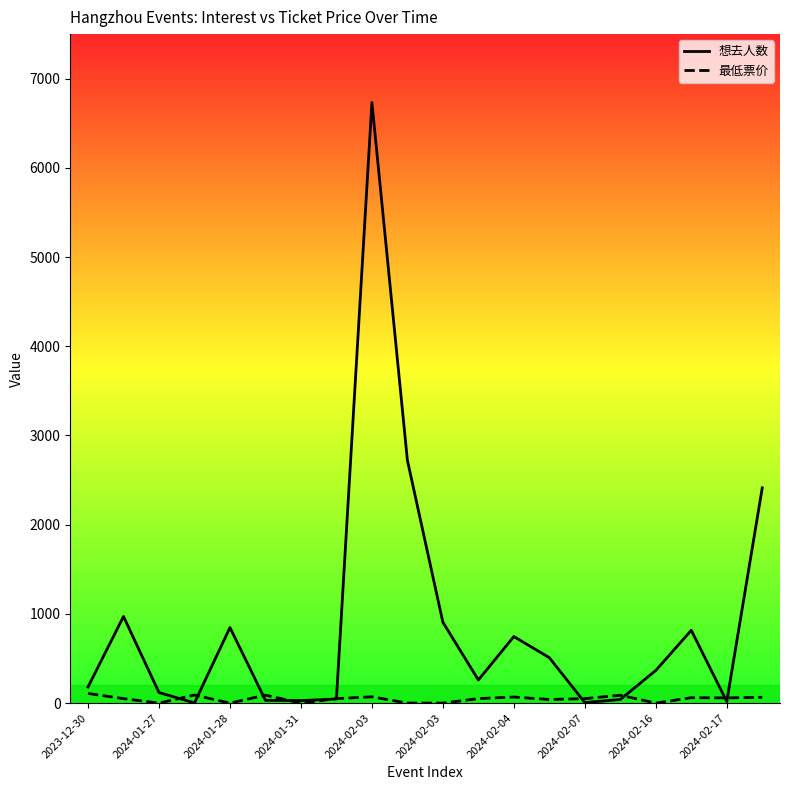

How many categories are shown in the chart?

20